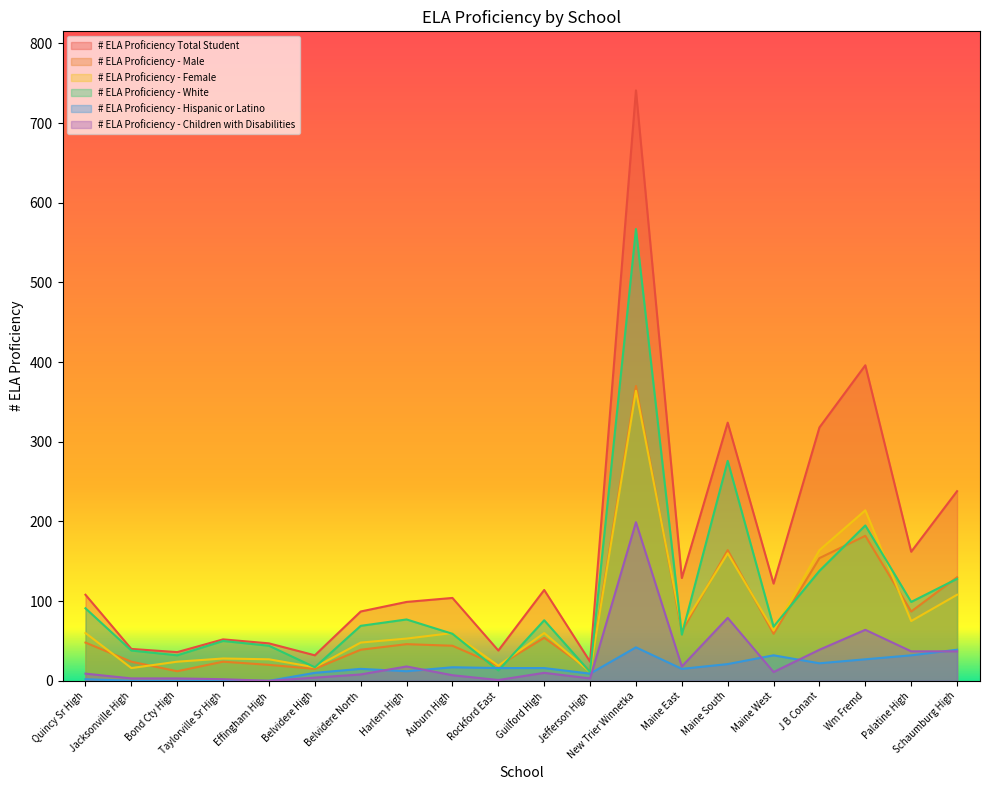

What is the maximum value shown in the chart?

741